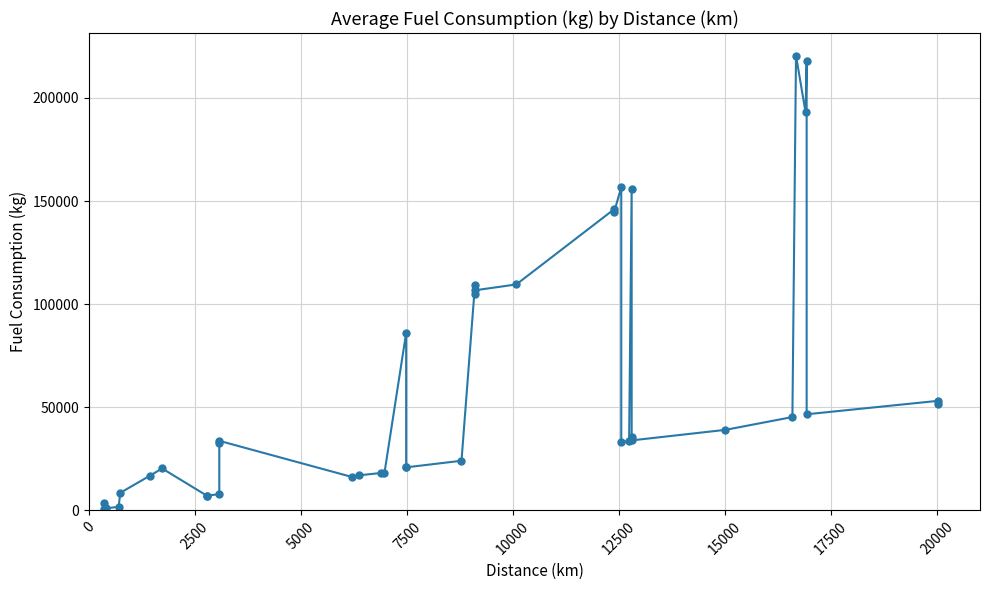

What is the difference between the maximum and minimum values?

219592.4